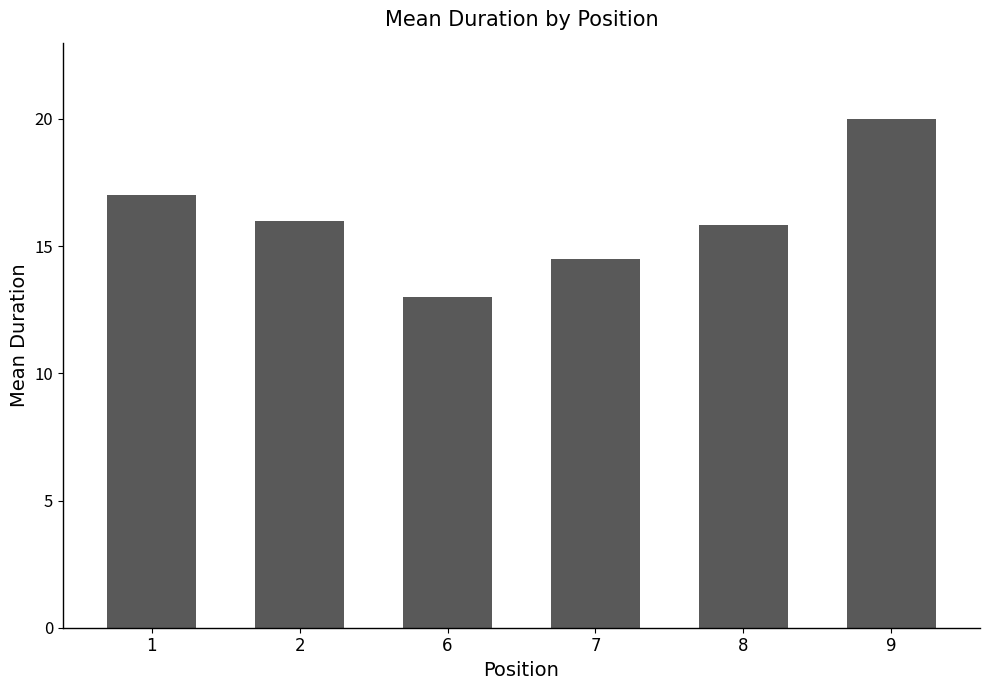

What value does the data have at 1?

17.0